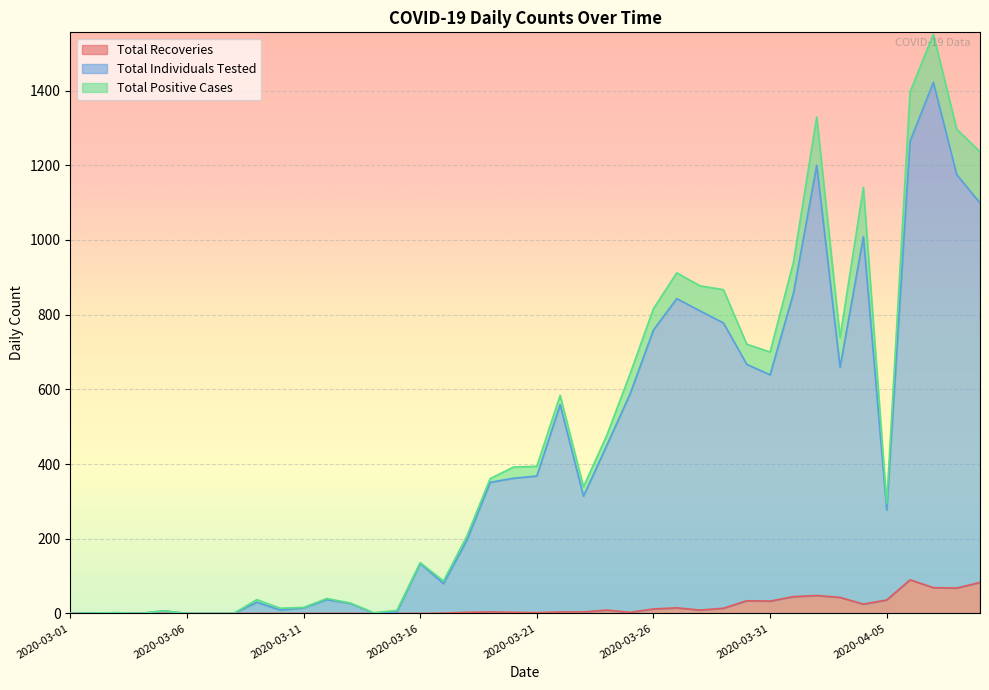

Between 2020-03-14 and 2020-03-26, which is larger?

2020-03-26